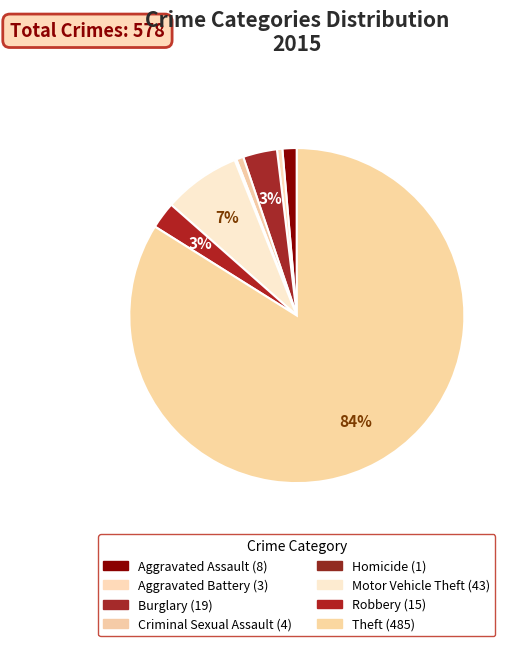

What is the change in value from Aggravated Assault to Aggravated Battery?

-5